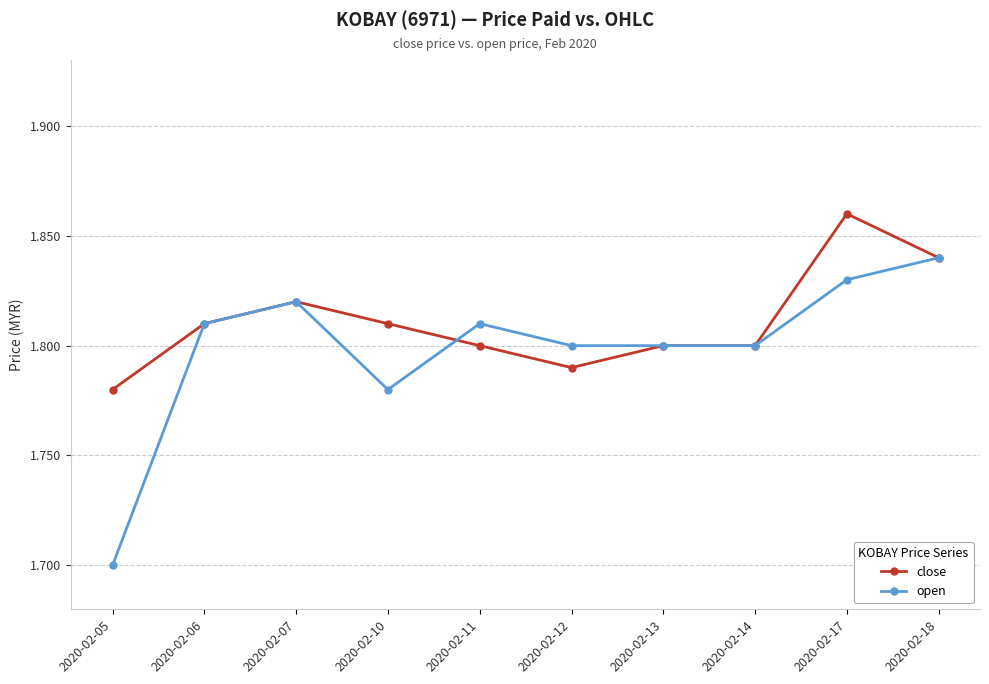

Is it true that open equals 1.8 at 2020-02-17?

True